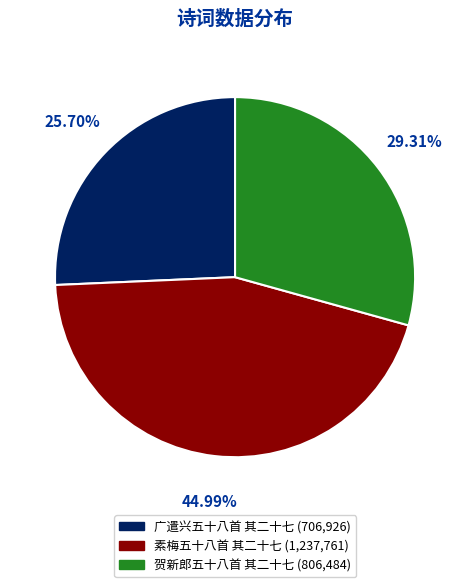

True or false: 贺新郎五十八首 其二十七 accounts for 29% of the total.

True